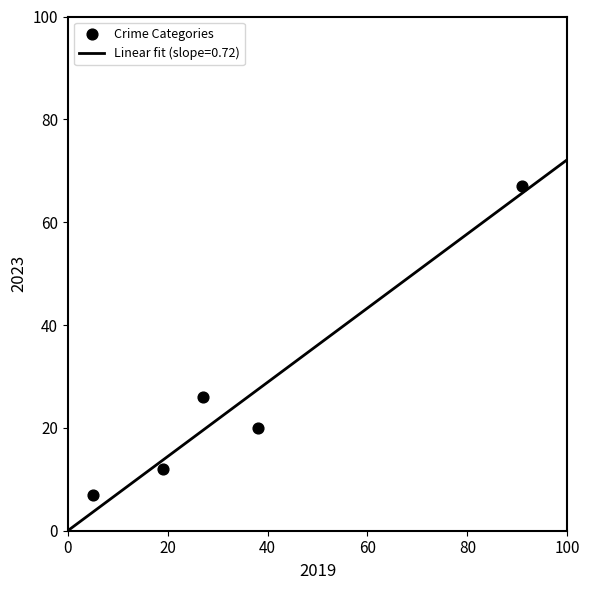

What is the average Y value?

26